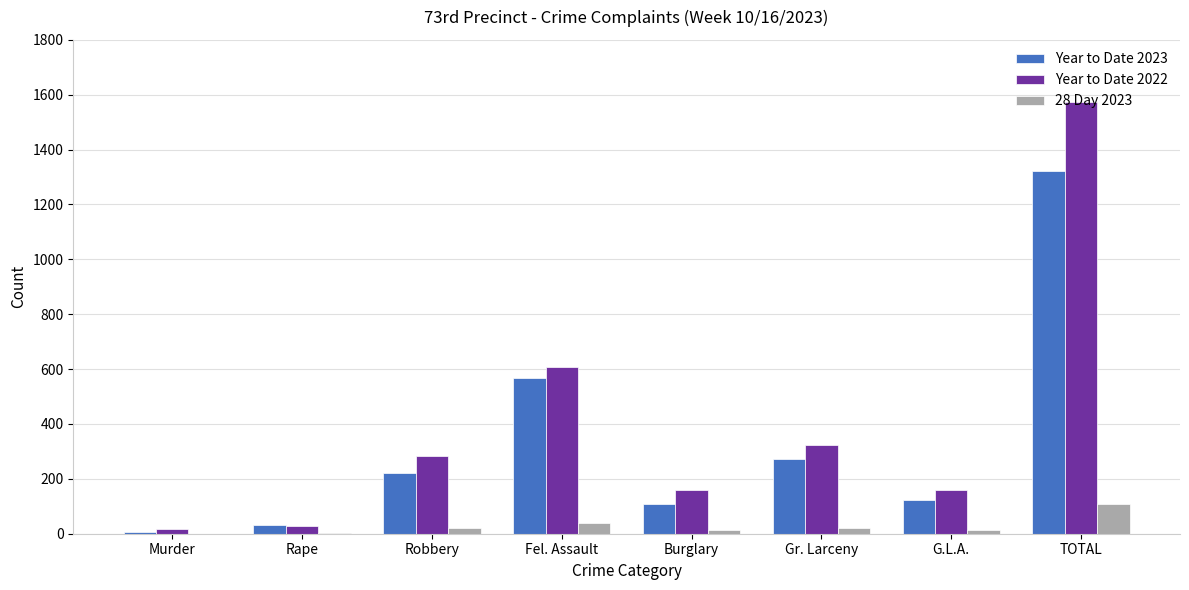

Where is Year to Date 2023 nearest to the value 664?

Fel. Assault